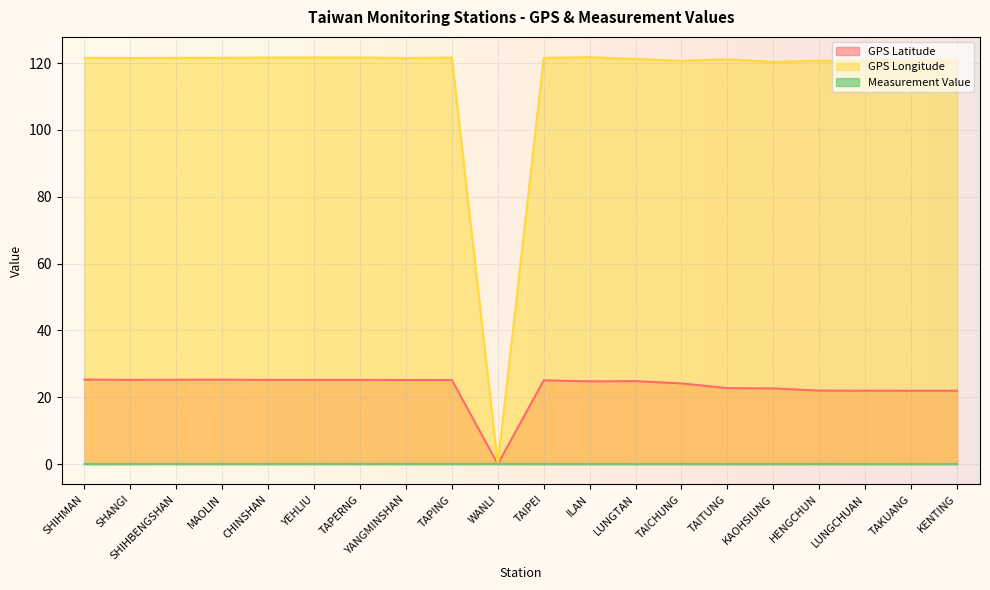

True or false: GPS Longitude has a value of 80.1 at YANGMINSHAN.

False